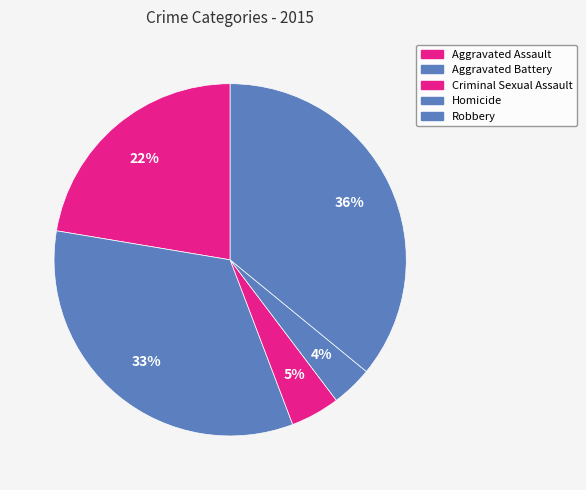

To the nearest percent, what is the difference between the largest and smallest slice percentages?

32%